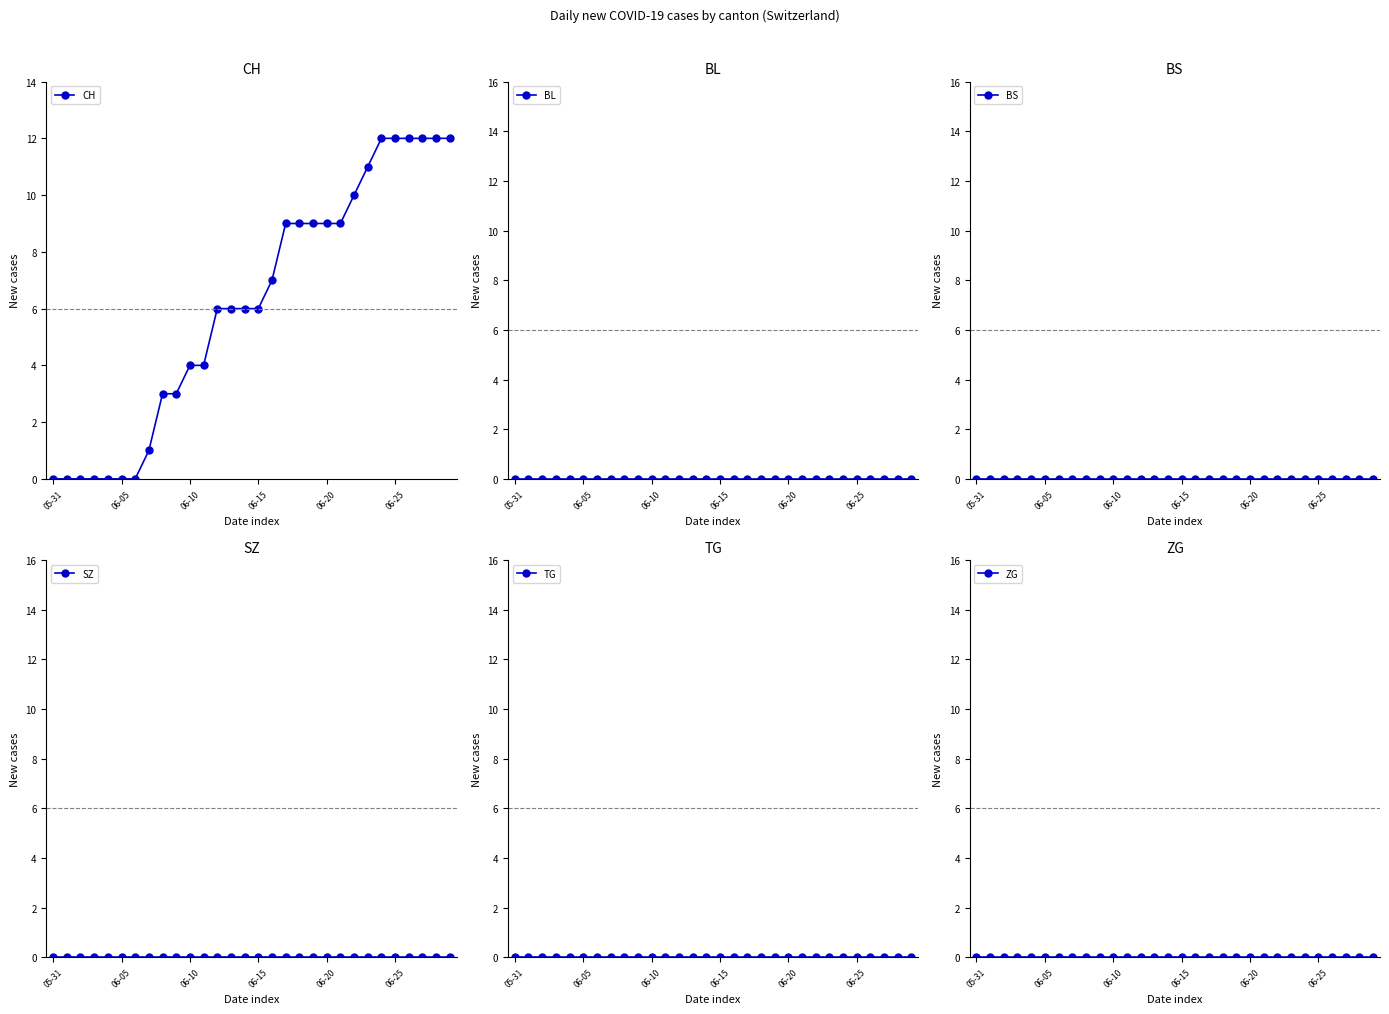

What position from the right is 29?

1